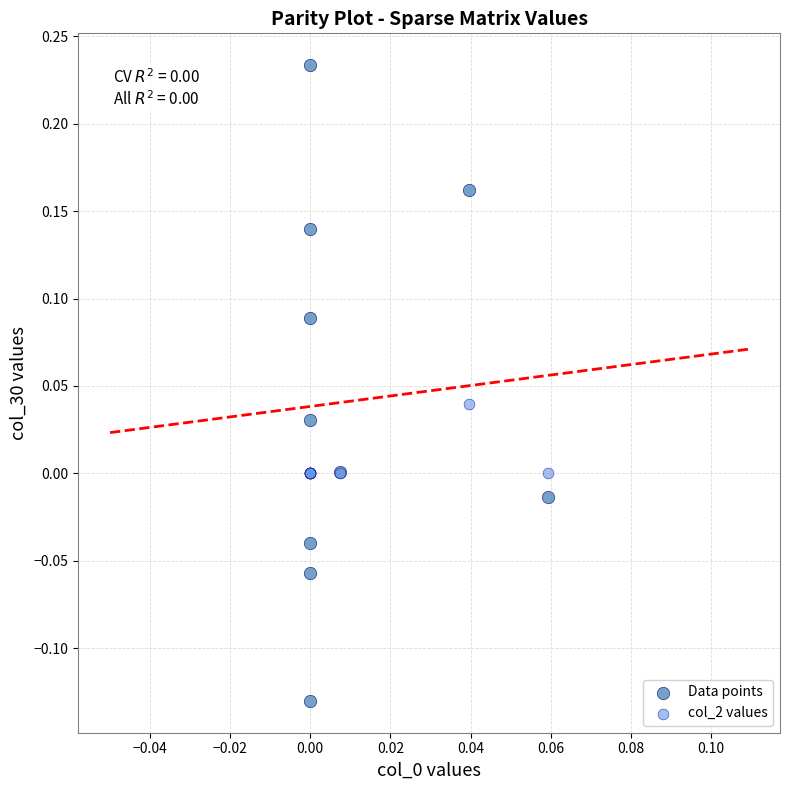

Which series has the largest Y range (max minus min)?

Data points